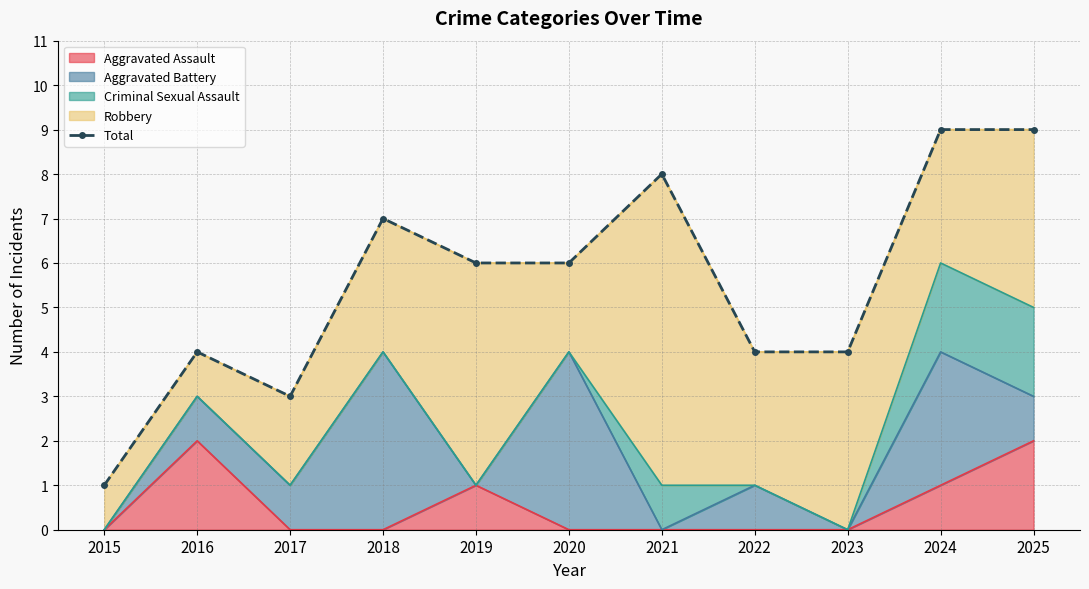

Read the value at 2020.

6